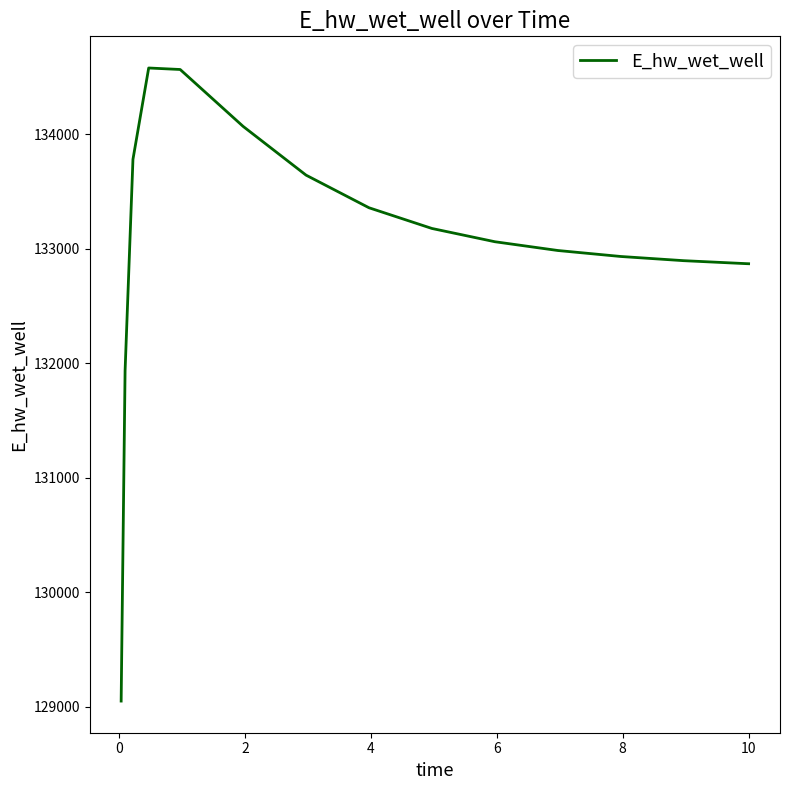

What is the difference between the maximum and minimum values?

5526.3